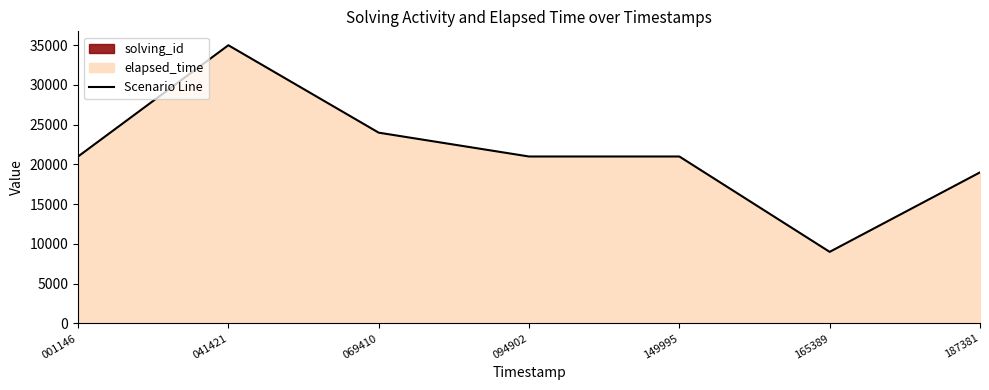

Does the chart display data point markers on the line(s)?

No